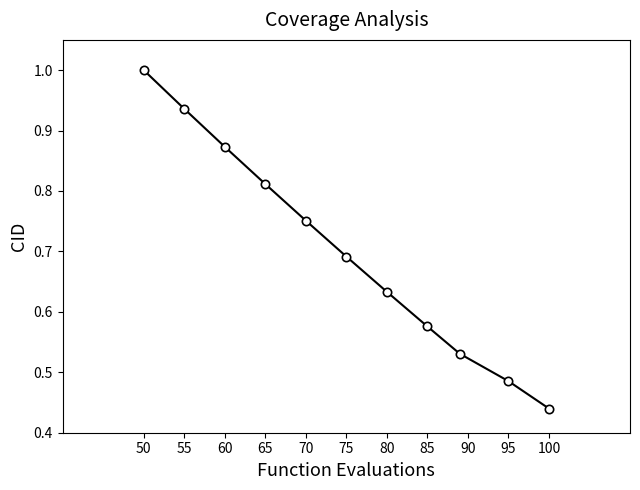

What is the maximum value shown in the chart?

1.0